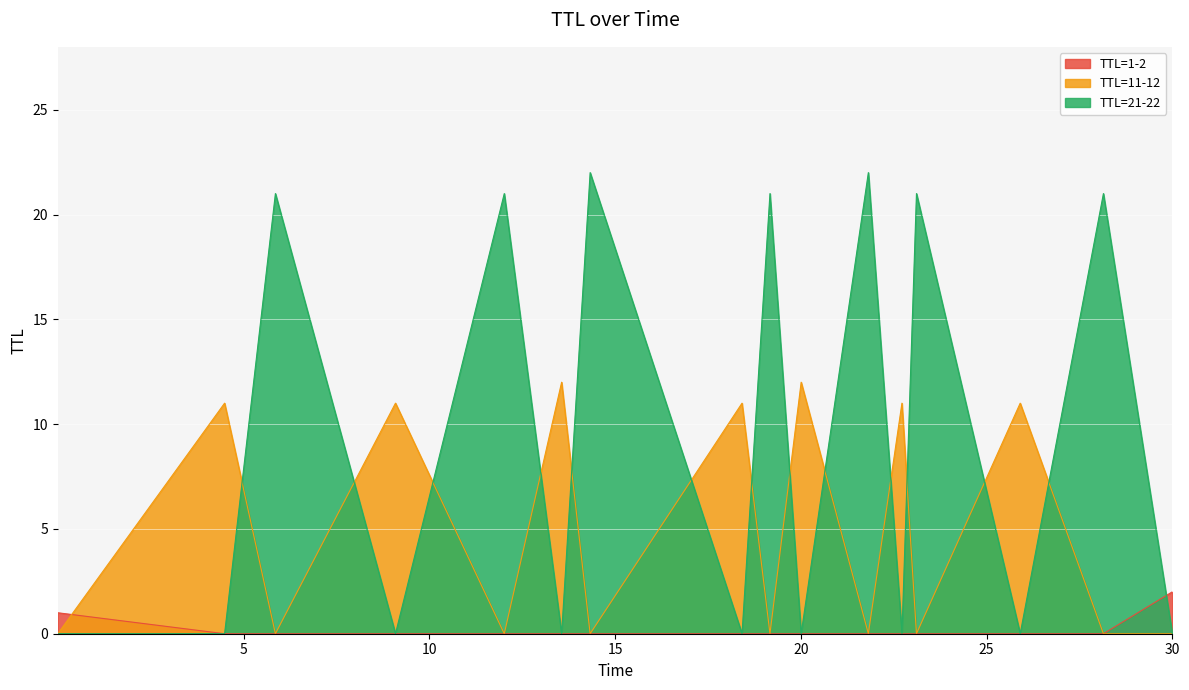

Which series has the widest spread of values?

TTL=21-22